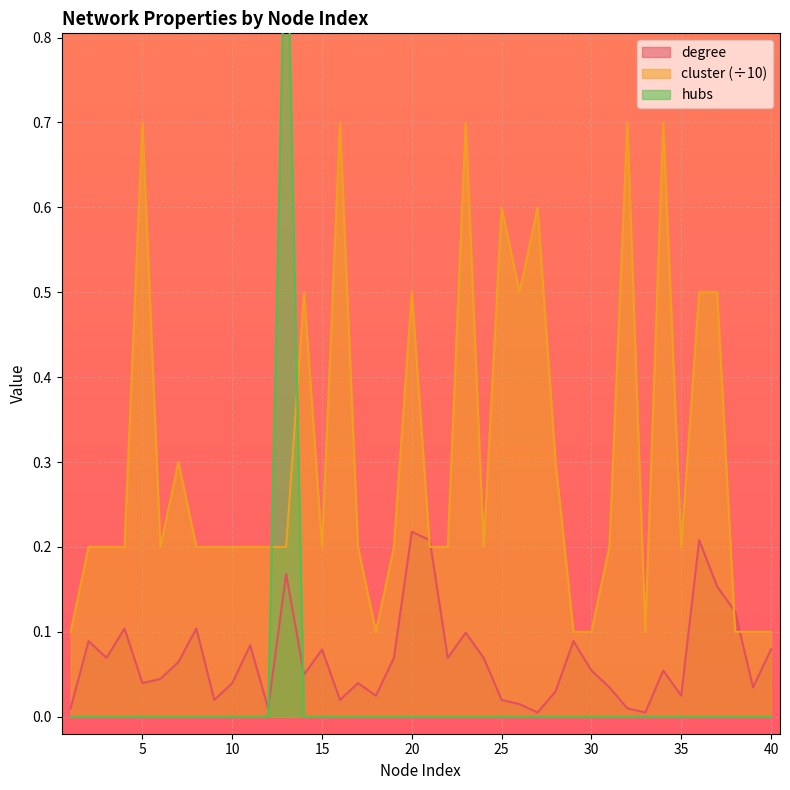

What is the minimum value for cluster?

0.1